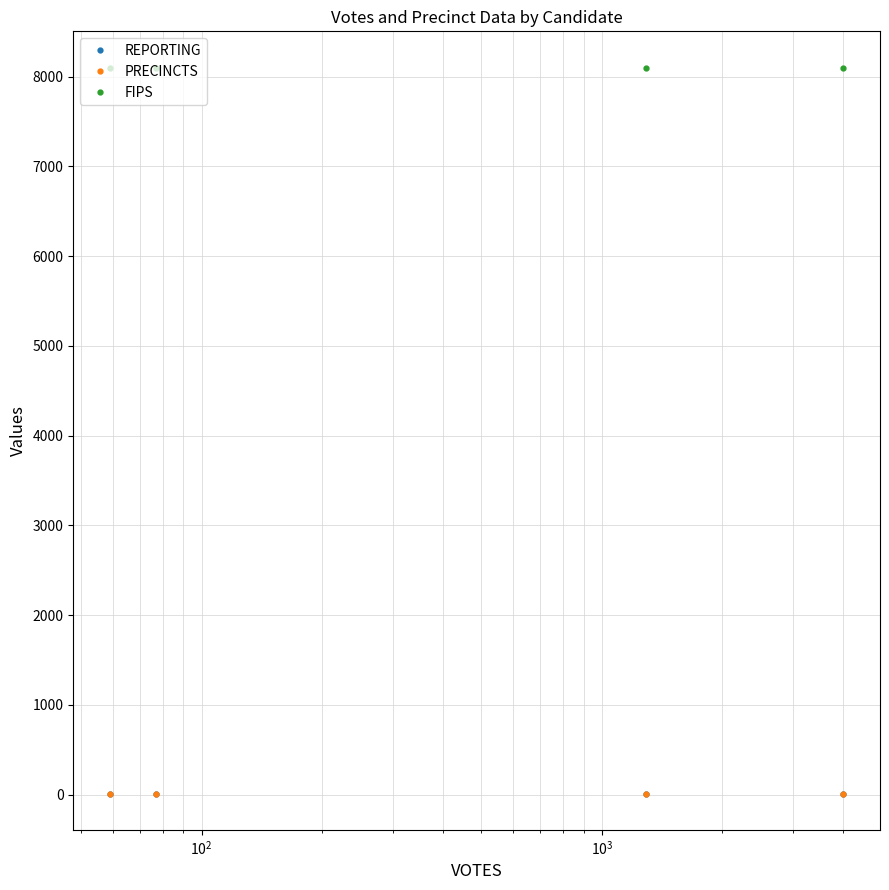

What is the label of the 1st point from the right?

$\mathdefault{10^{3}}$